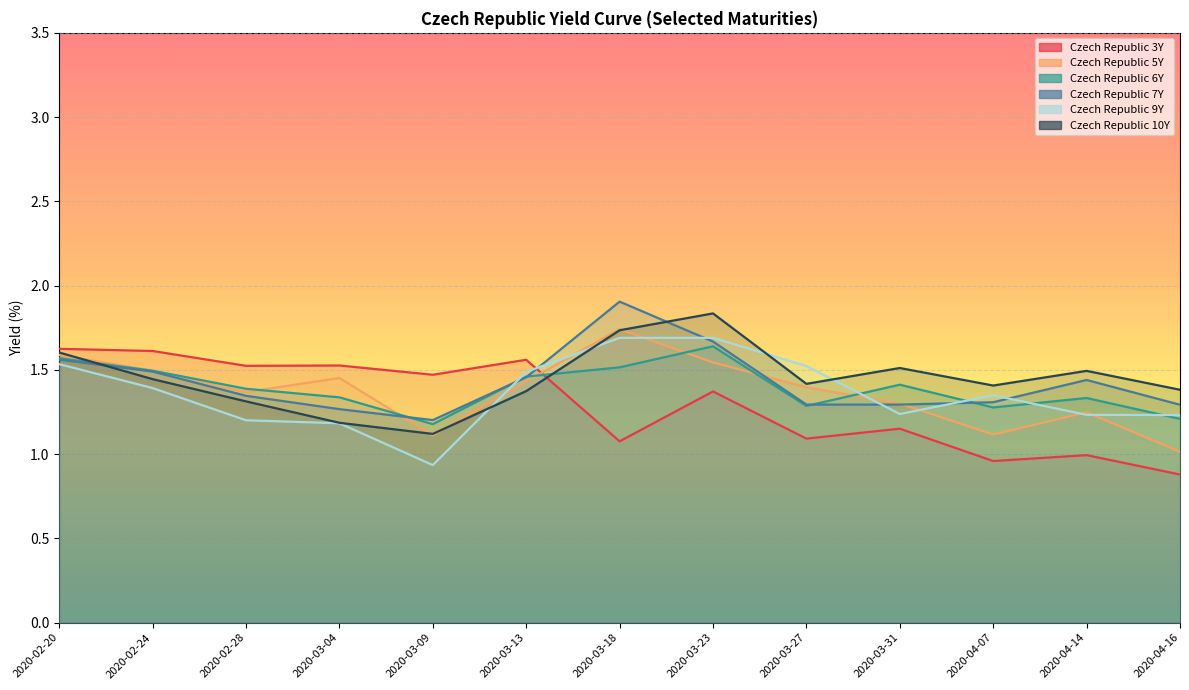

Where is Czech Republic 3Y nearest to the value 1?

2020-04-14